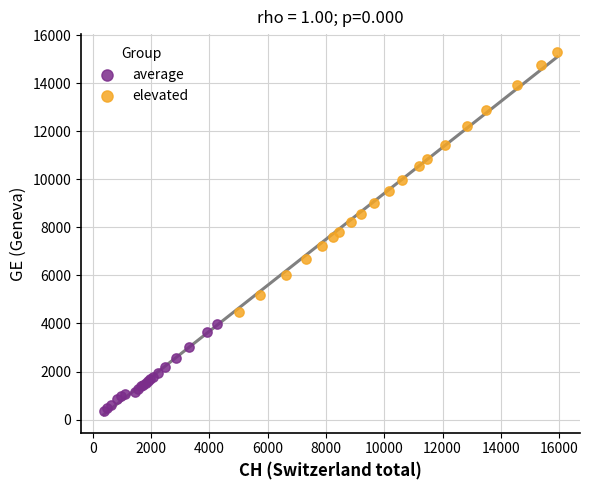

Which series reaches the minimum Y coordinate?

average